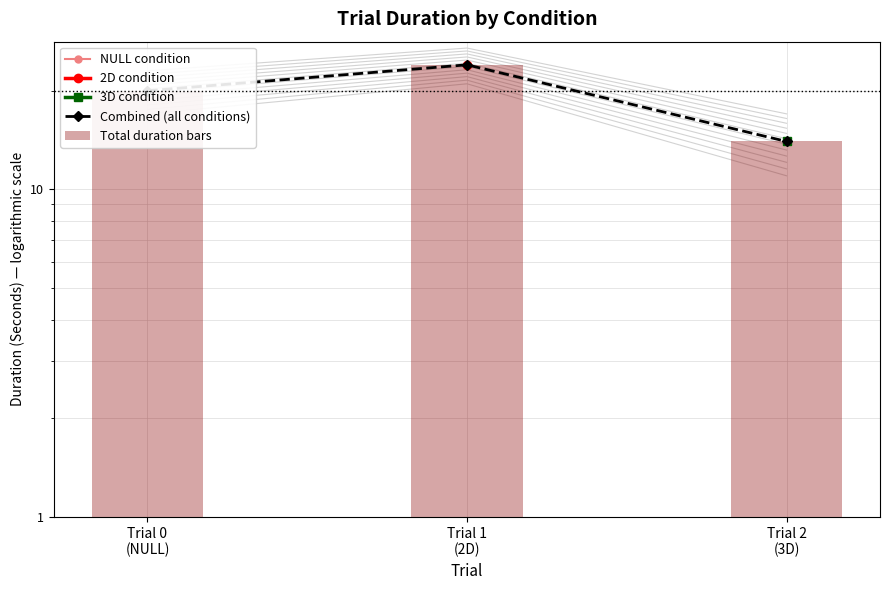

Rank the series by their average value, from highest to lowest.

NULL condition, 2D condition, 3D condition, Combined (all conditions), Total duration bars